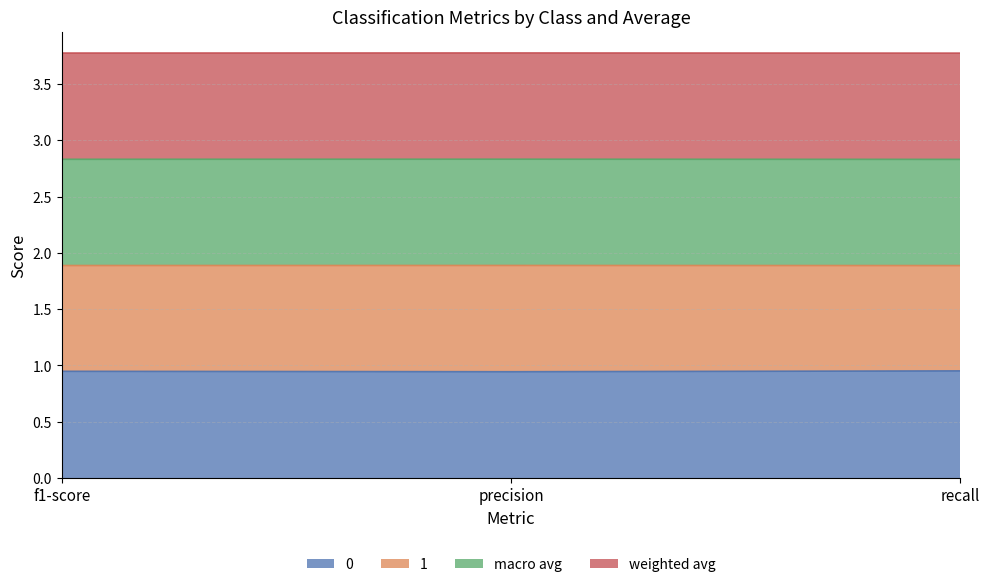

What is the total value across all series at recall?

3.8